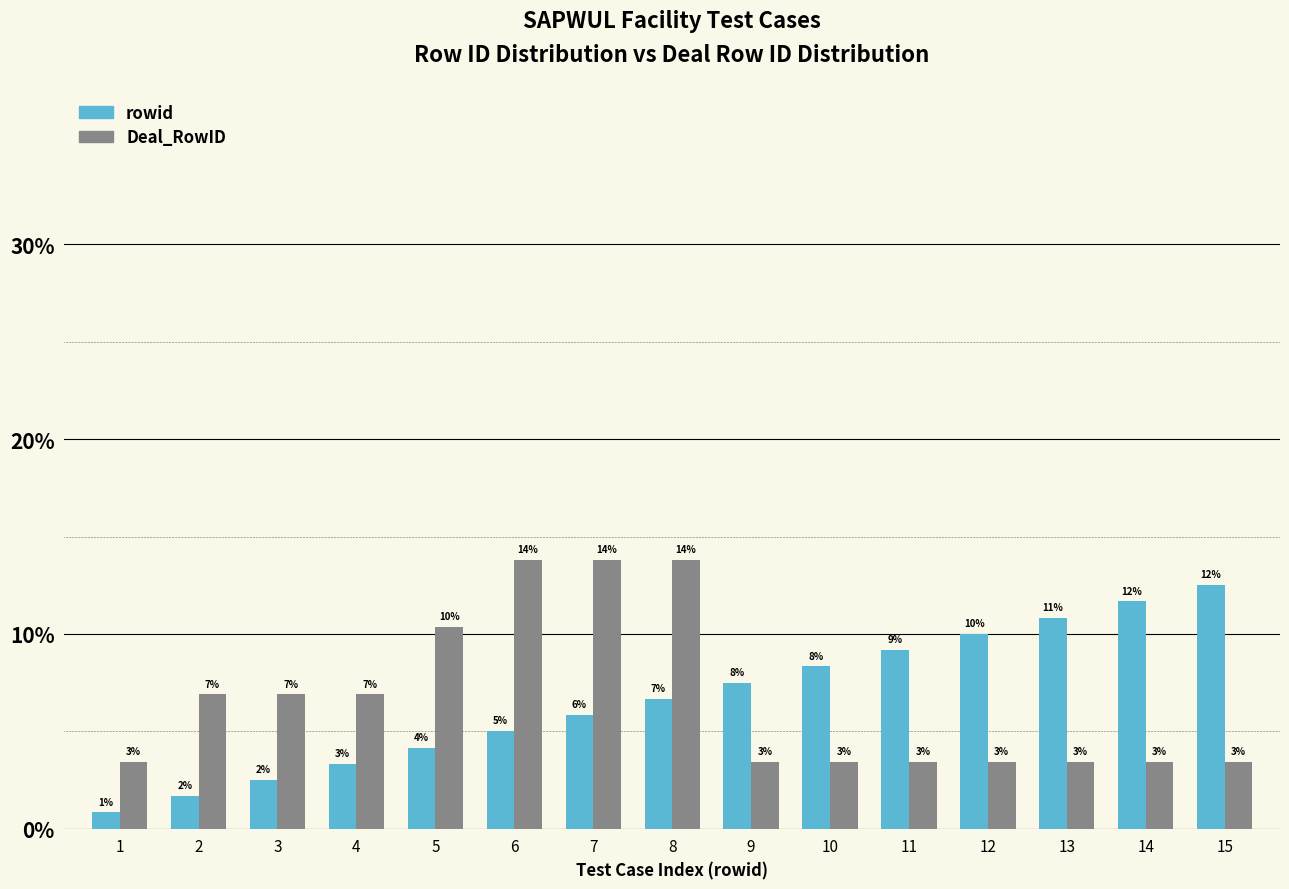

How many bars are there in each group?

2